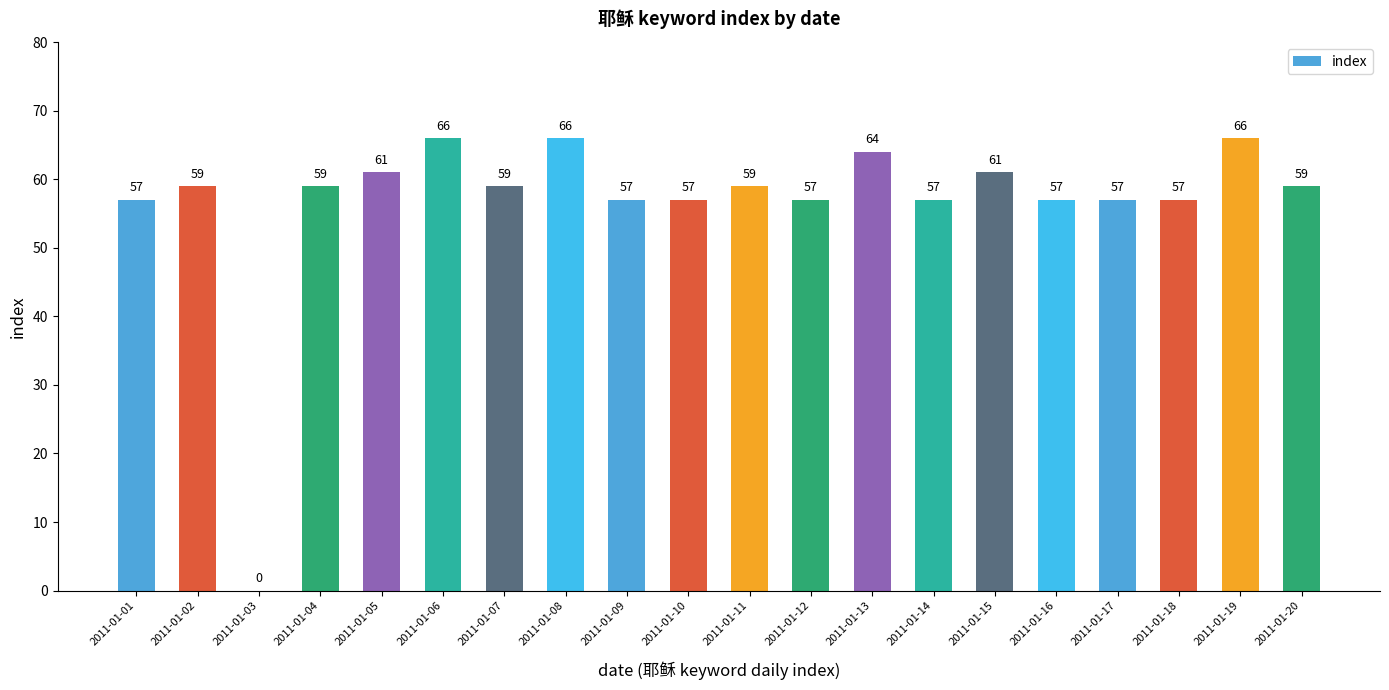

Is it true that the value at 2011-01-19 is 38?

False